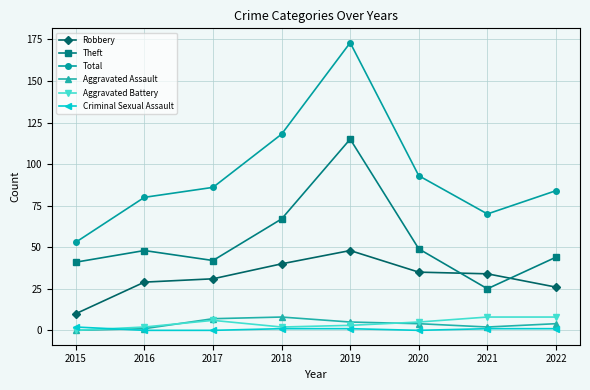

The Theft series shows 49 at 2020. True or false?

True